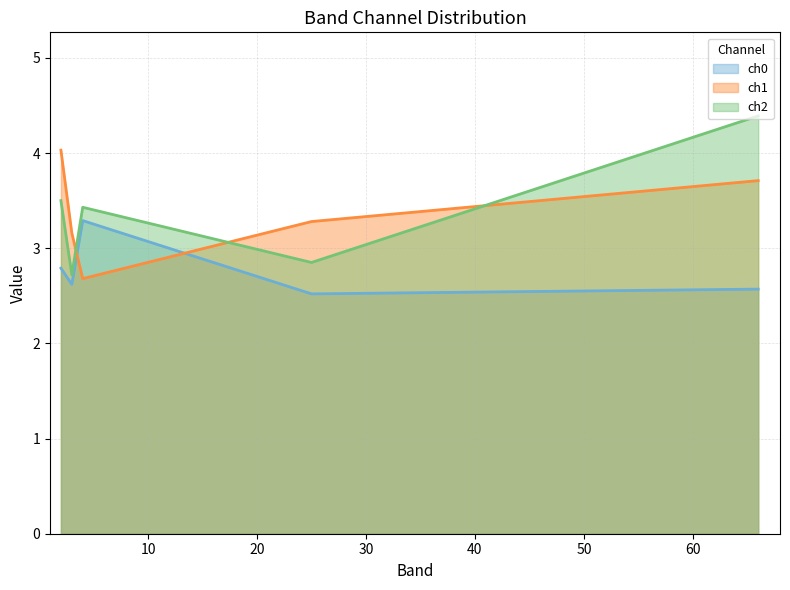

What is the approximate value of ch0 at 66?

2.6